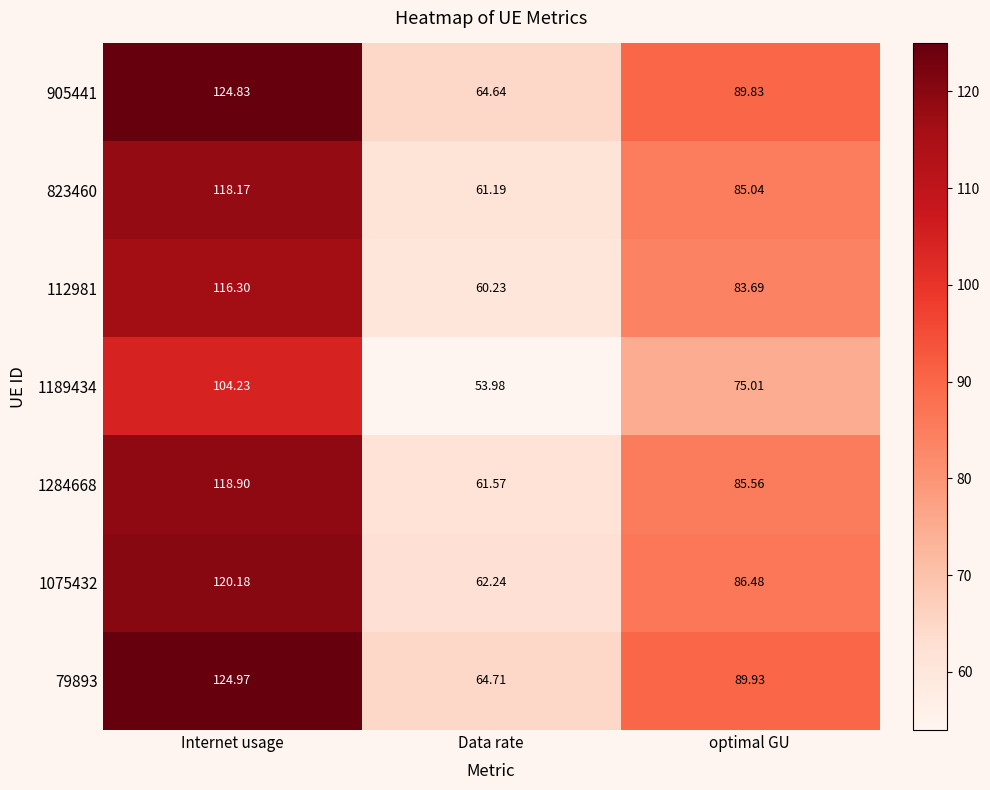

At which category is the sum across all series the highest?

Internet usage